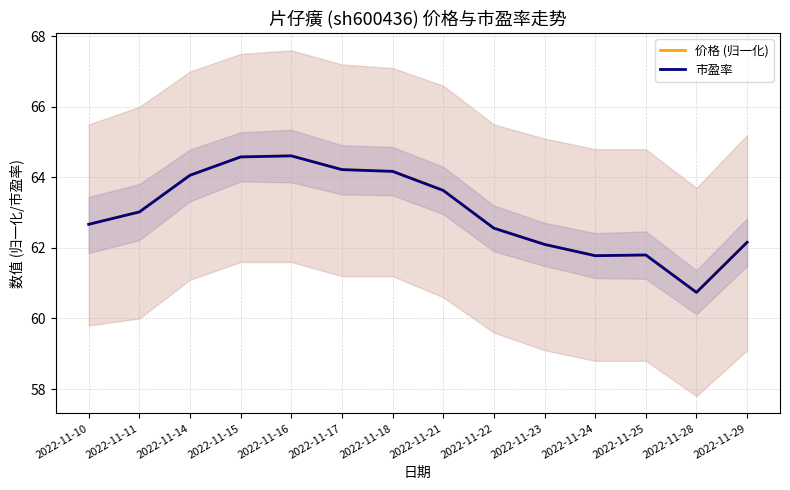

At which label does 价格 (归一化) reach its peak?

2022-11-16